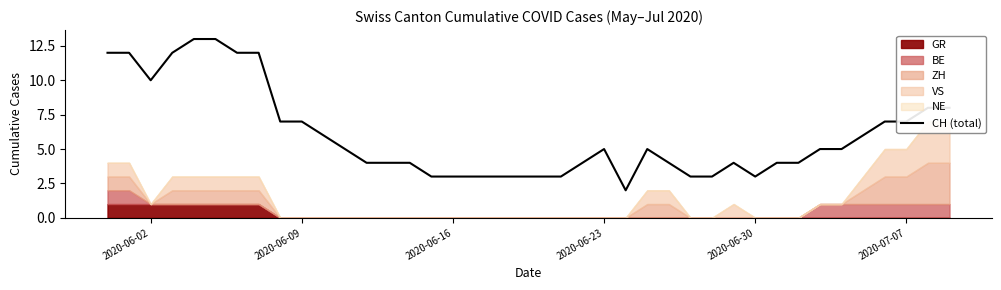

True or false: CH (total) has a value of 1 at 2020-06-30.

False